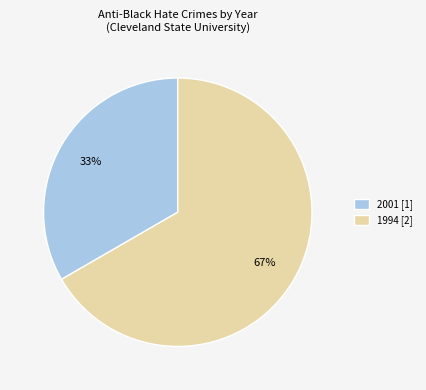

To the nearest percent, what portion does 2001 [1] represent?

33%